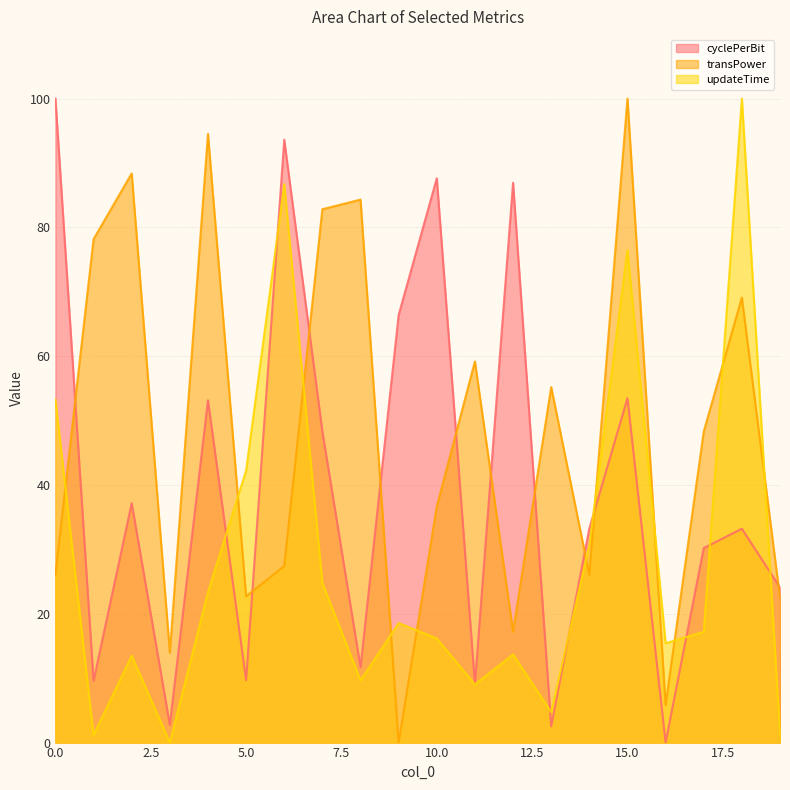

Is the value of transPower at 16 greater than the value of updateTime at 9?

No